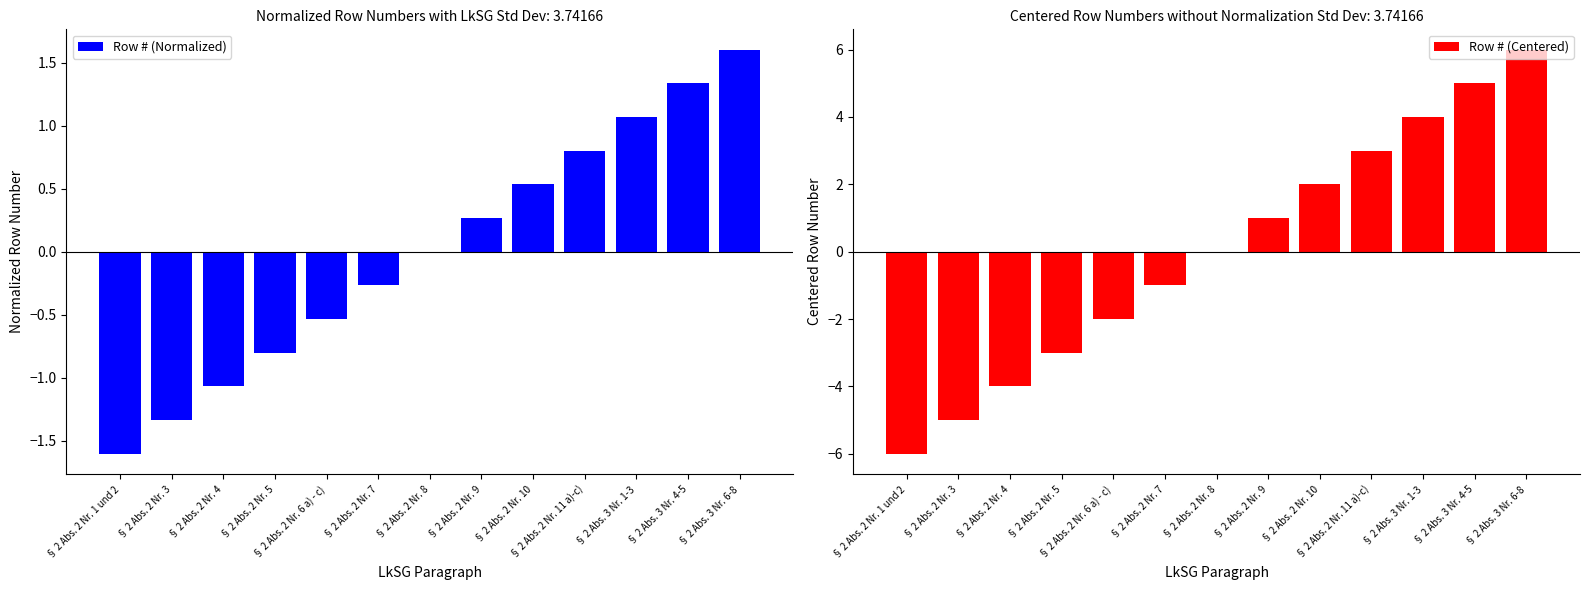

What is the minimum value shown in the chart?

-6.0